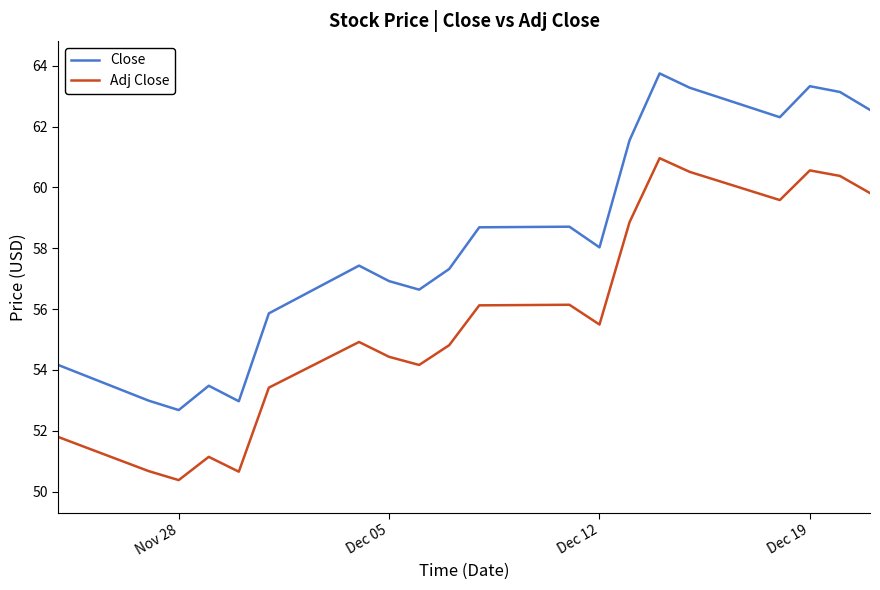

What is the maximum value for Close?

63.8